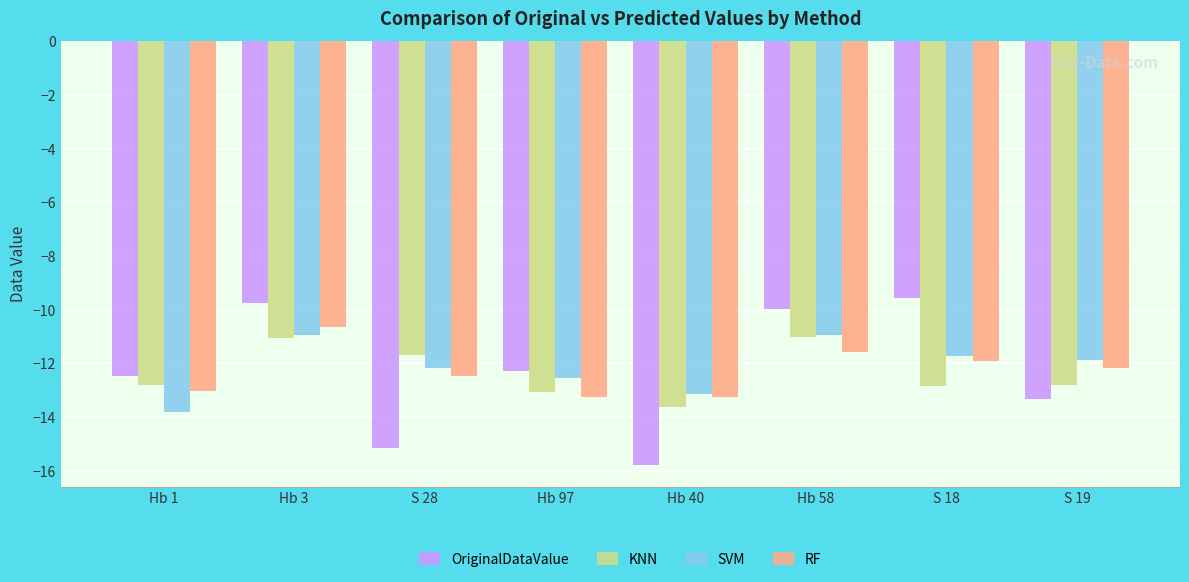

What is the greatest value displayed?

-9.6